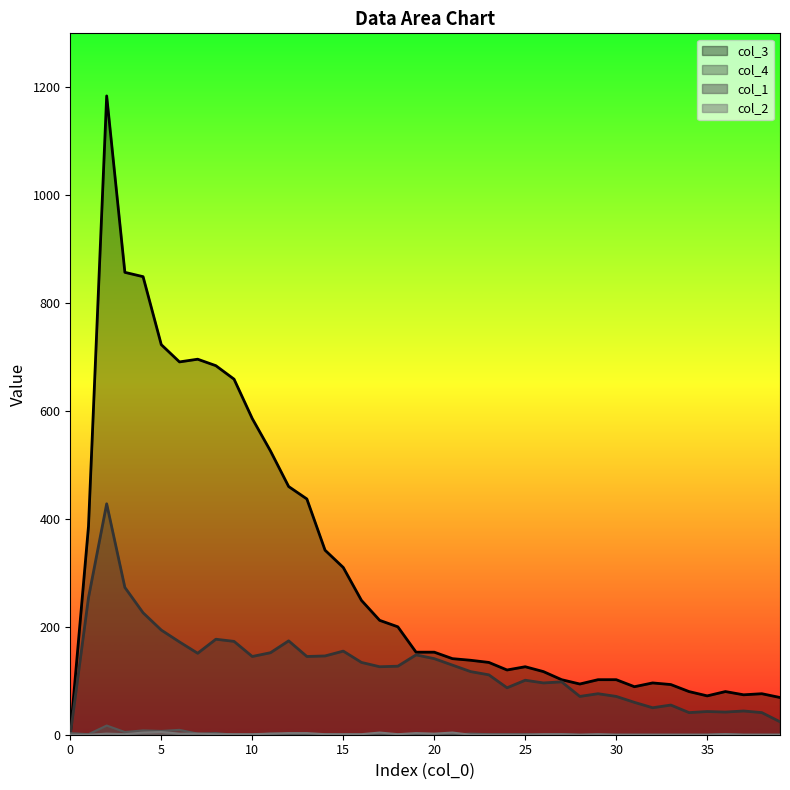

Where is col_3 nearest to the value 592?

10